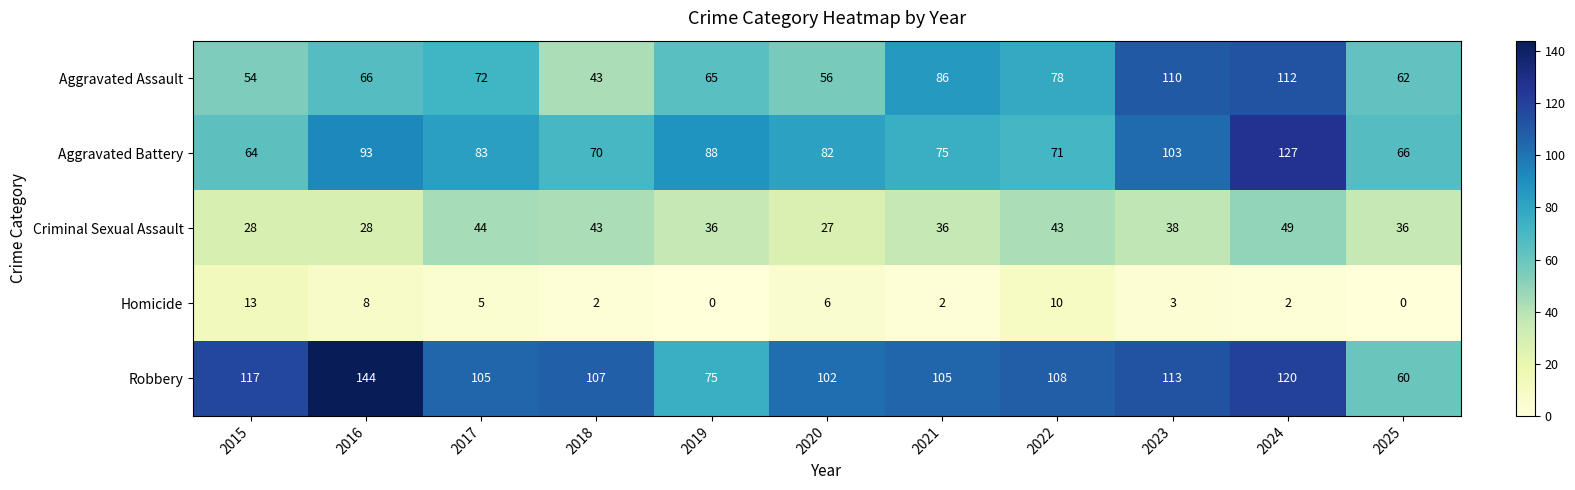

The value of Aggravated Assault at 2021 is 58. True or false?

False